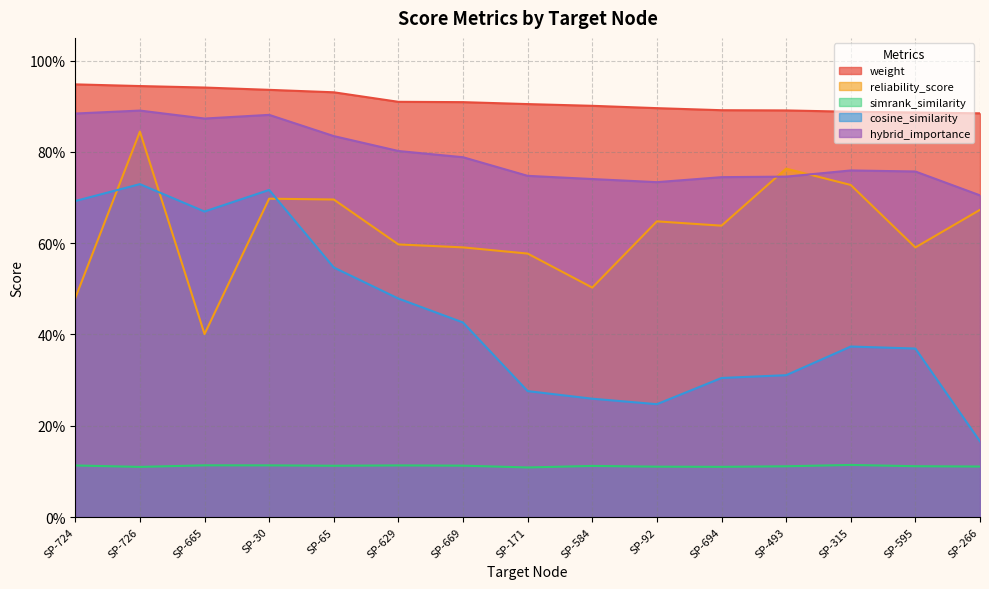

True or false: cosine_similarity and hybrid_importance intersect in this chart.

False